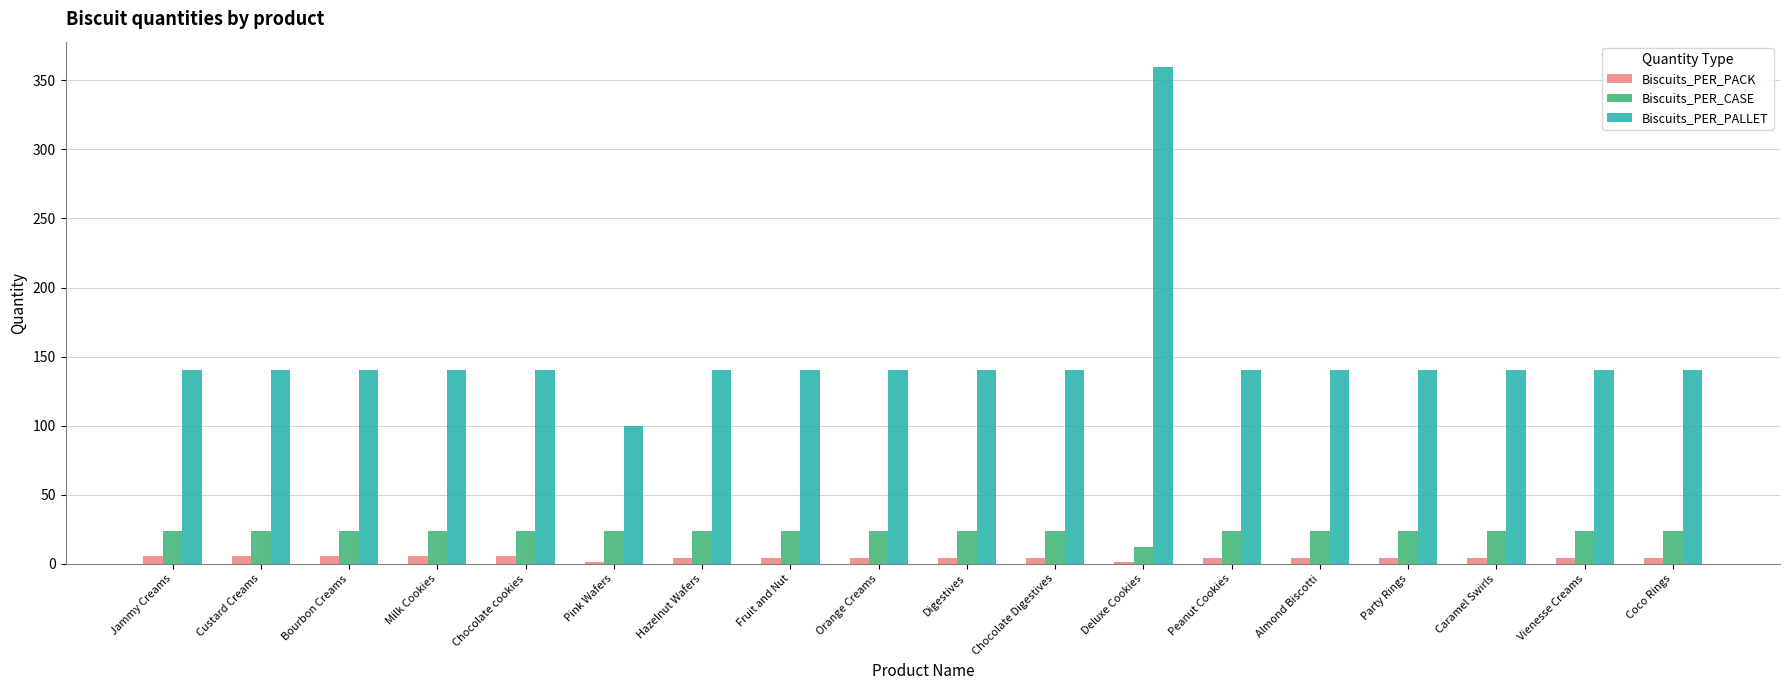

Is it true that Biscuits_PER_CASE equals 24 at Jammy Creams?

True